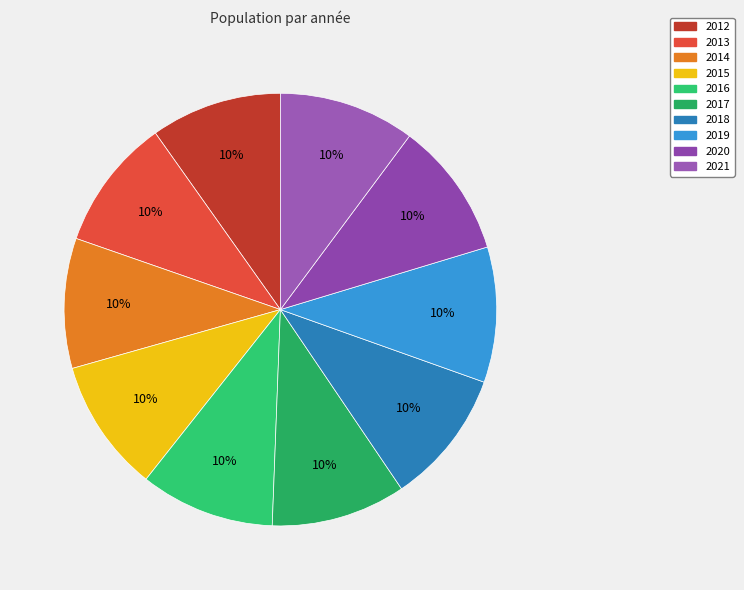

Count the number of slices in the pie.

10